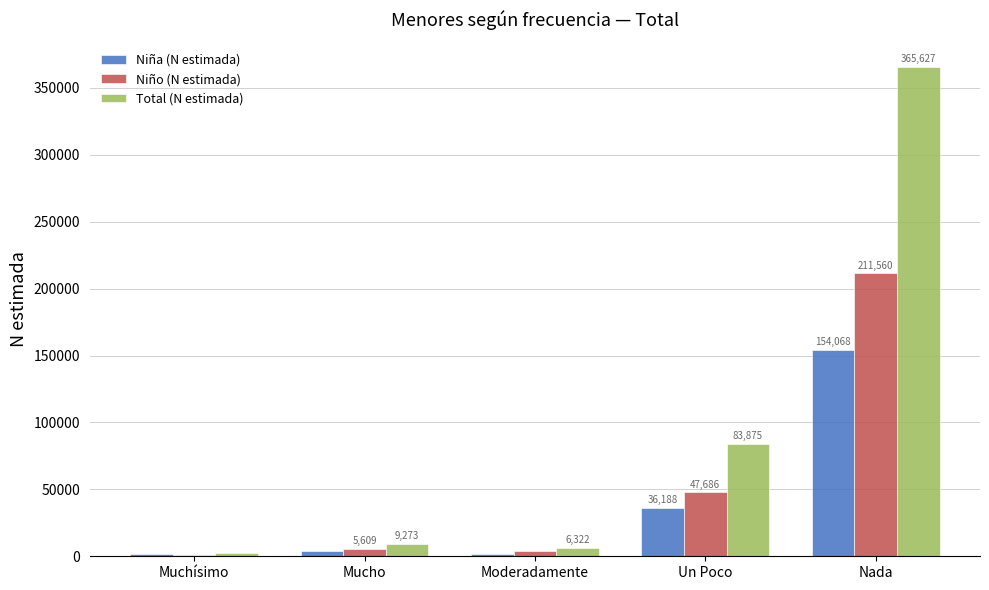

What is the spread (max minus min) of values at Nada?

211559